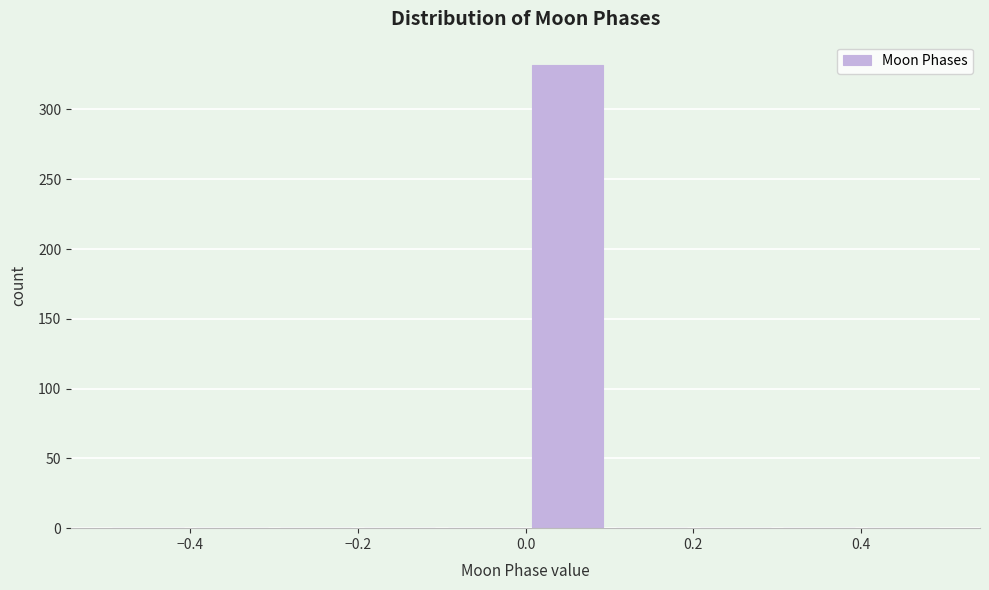

Reading left to right, list every bar in this chart as the range it spans on the x-axis followed by its height. The values are not printed on the chart, so give them approximately, as read against the axis.

-0.5 to -0.4: 0
-0.4 to -0.3: 0
-0.3 to -0.2: 0
-0.2 to -0.1: 0
-0.1 to 0.0: 0
0.0 to 0.1: 330
0.1 to 0.2: 0
0.2 to 0.3: 0
0.3 to 0.4: 0
0.4 to 0.5: 0